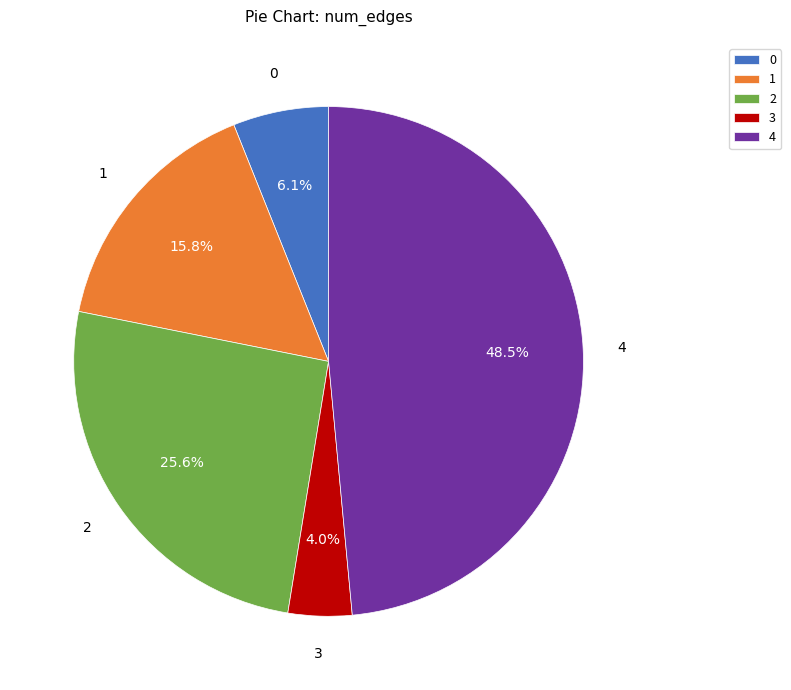

Rank the categories by value from highest to lowest.

4, 2, 1, 0, 3